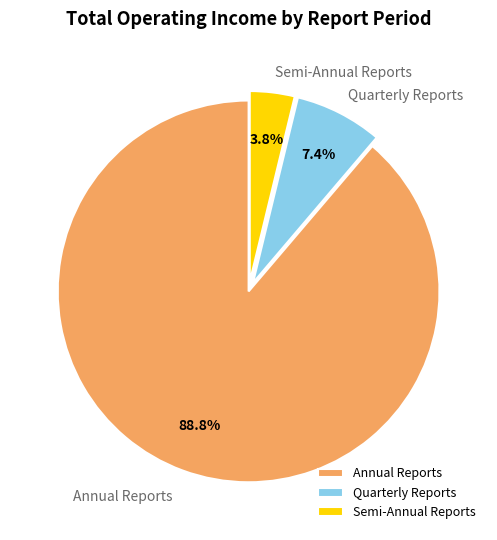

Does Annual Reports represent more than half of the total?

Yes